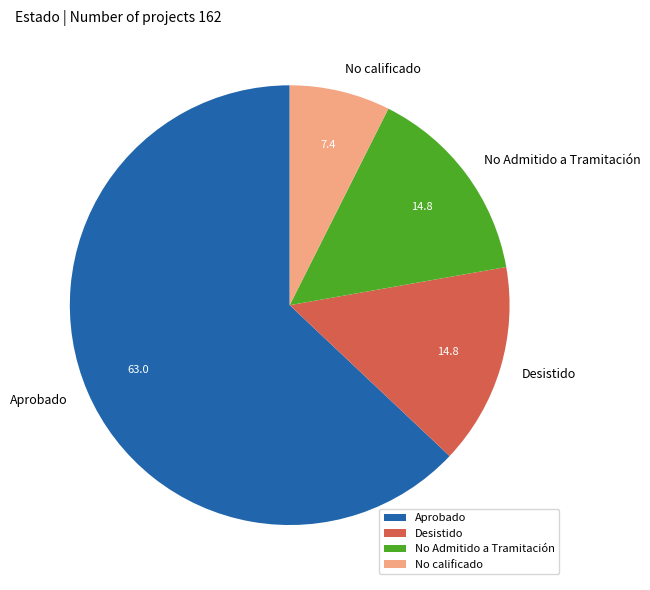

Is it true that No Admitido a Tramitación is 20% of the pie?

False